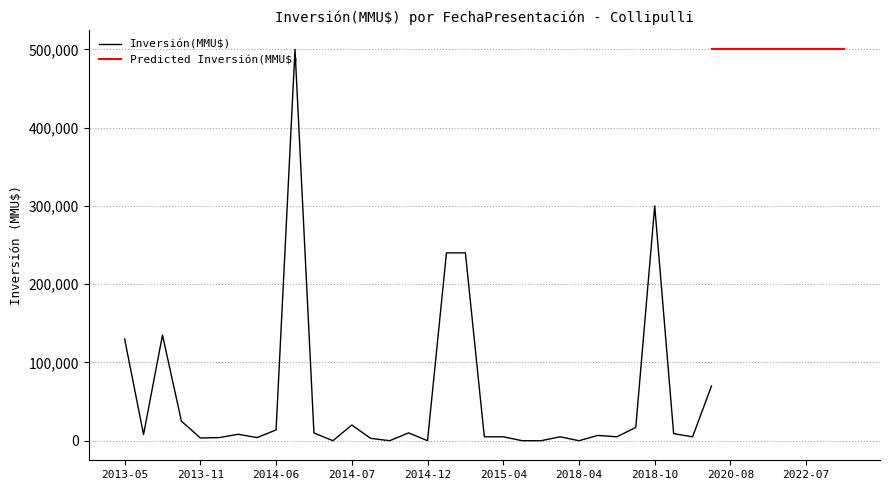

True or false: Predicted Inversión(MMU$) has a value of 112904 at 2022-07.

False